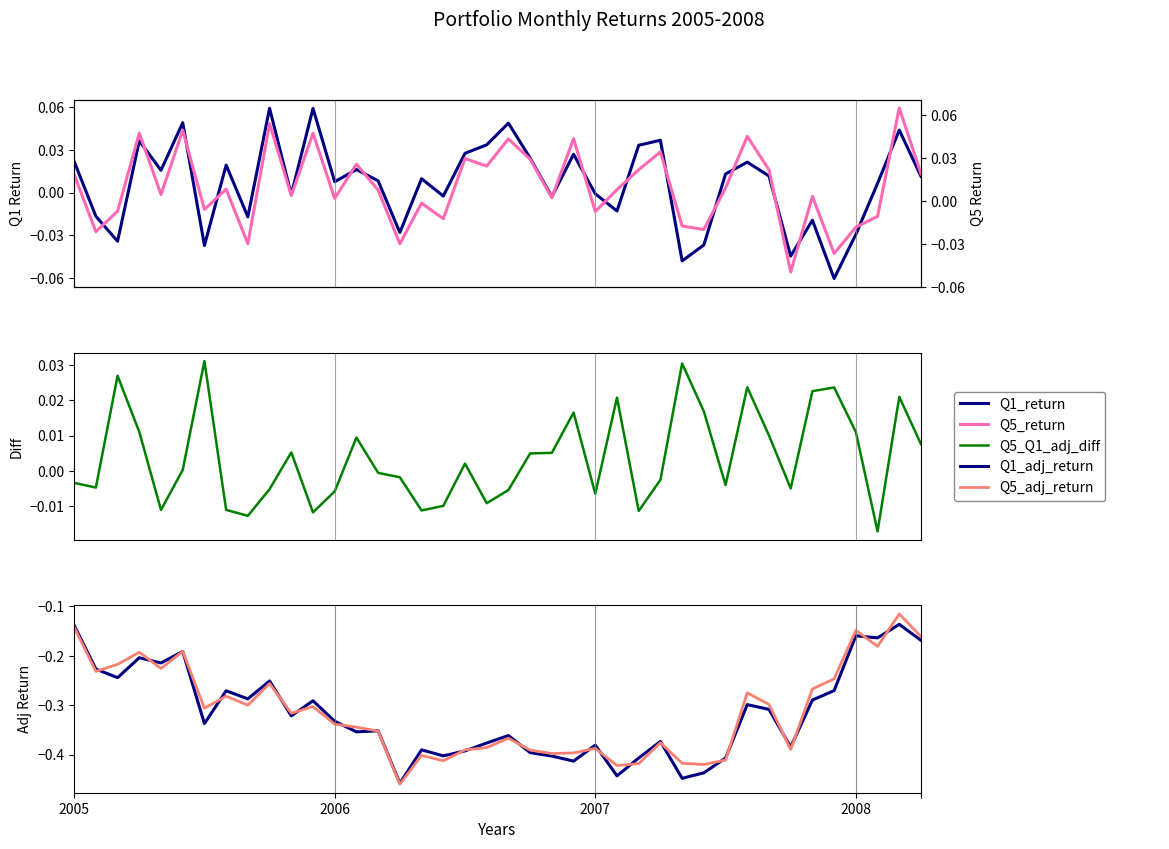

True or false: Q5_Q1_adj_diff has more than 0 interior local peaks.

True